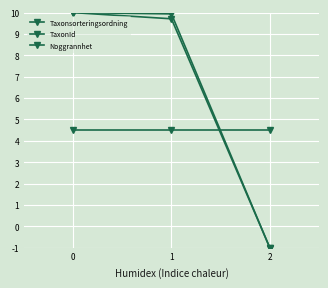

At how many categories does at least one series exceed 1?

3